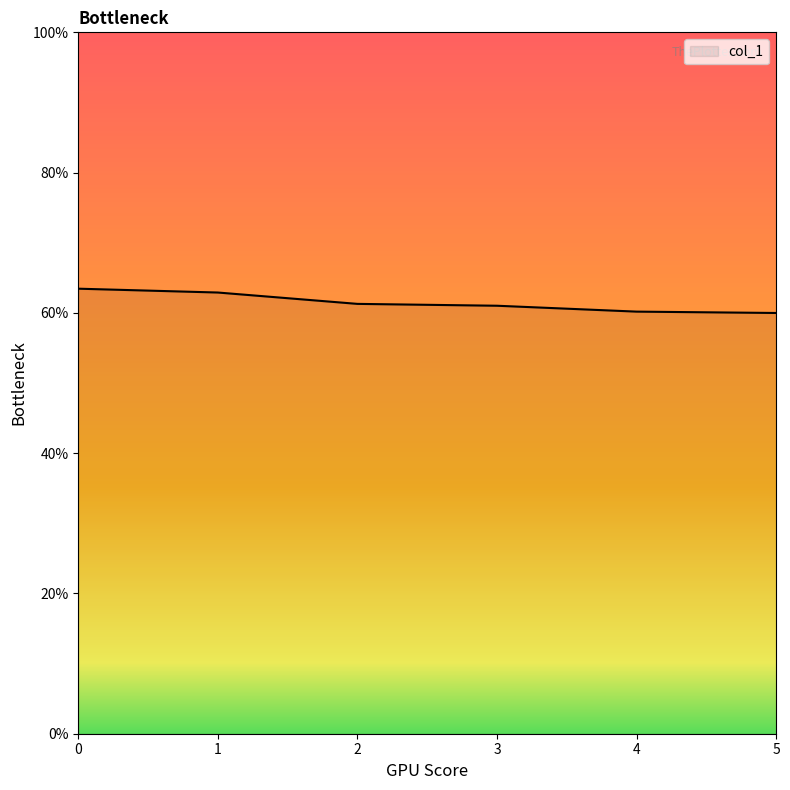

Is this an area chart (filled region under the line)?

No